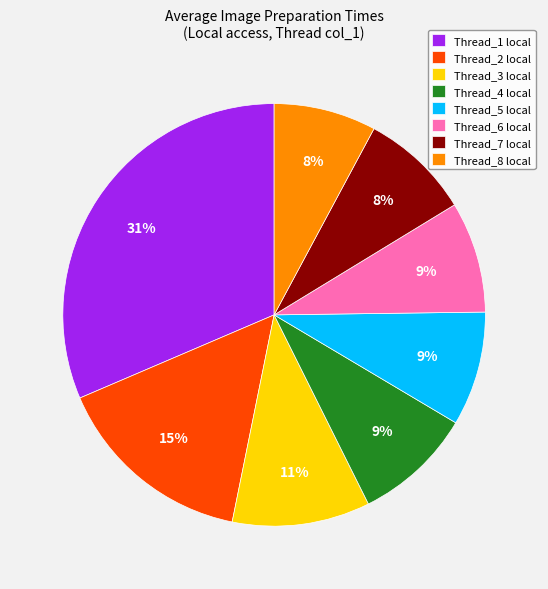

How many slices are in this pie chart?

8